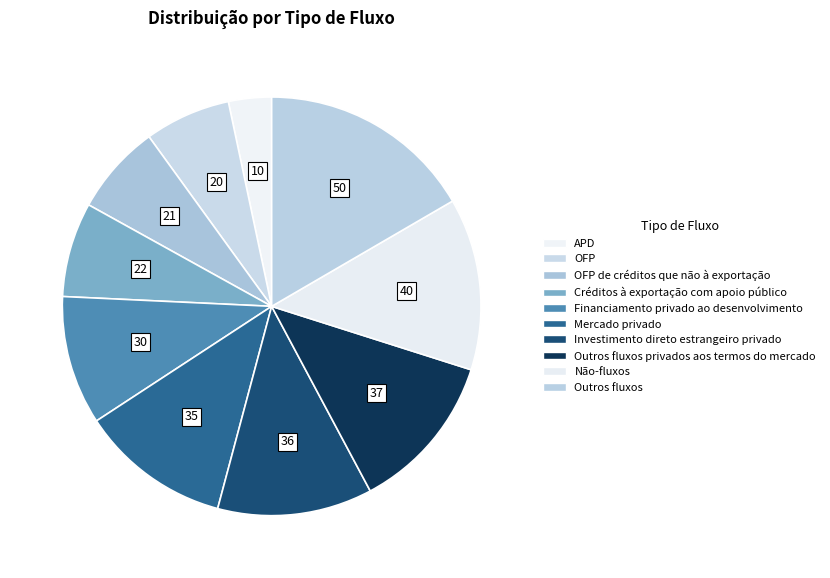

Is OFP de créditos que não à exportação the majority of the pie?

No